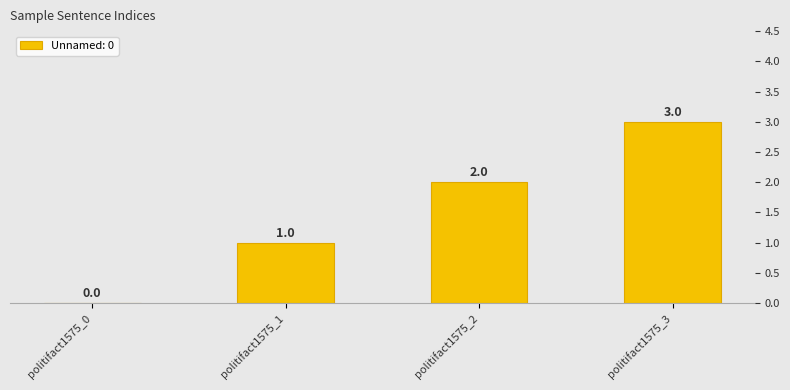

Rank the categories by value from highest to lowest.

politifact1575_3, politifact1575_2, politifact1575_1, politifact1575_0